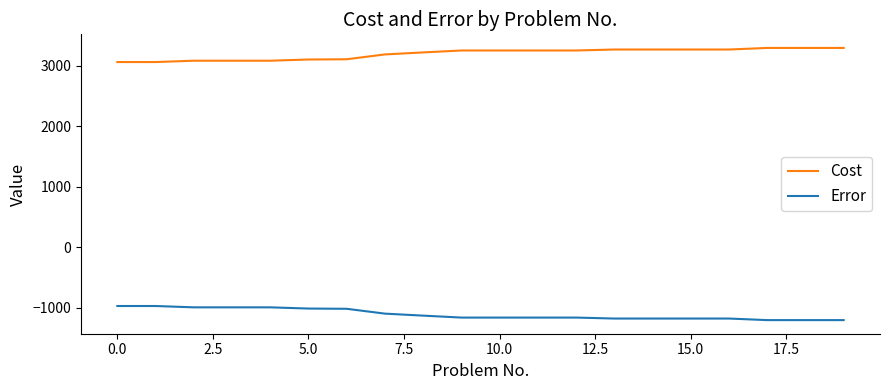

True or false: Error and Cost intersect in this chart.

False